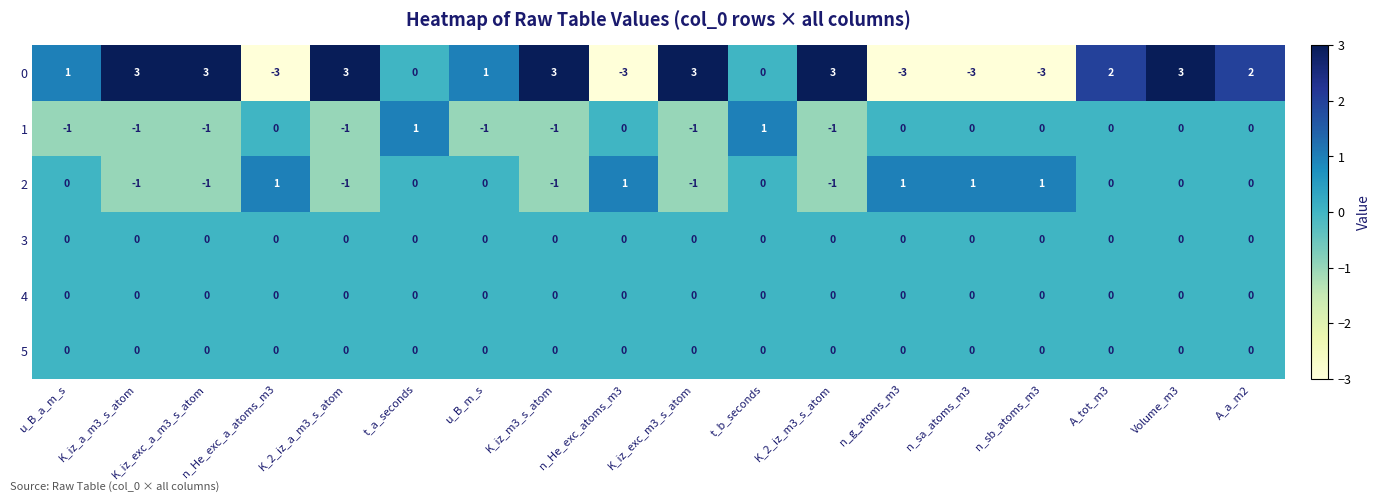

How many data points does each series have?

18